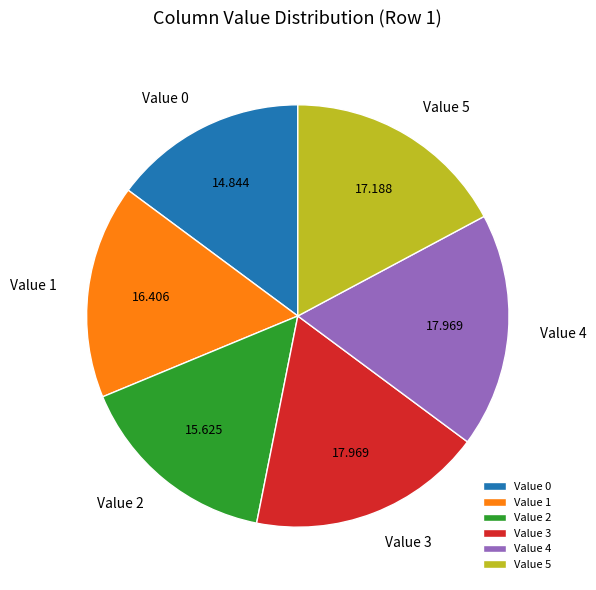

Does any single category account for the majority?

No